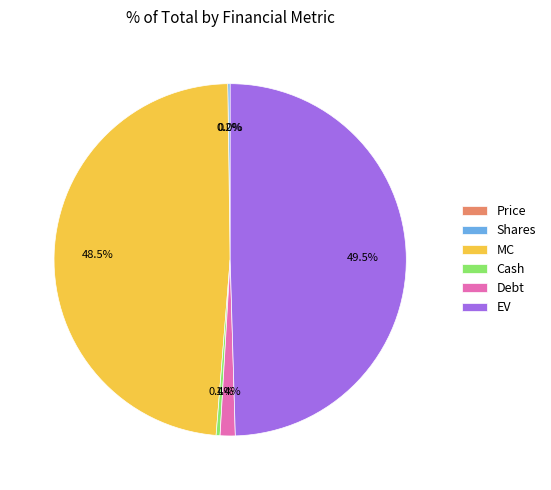

What percentage is NOT represented by Debt?

98.6%